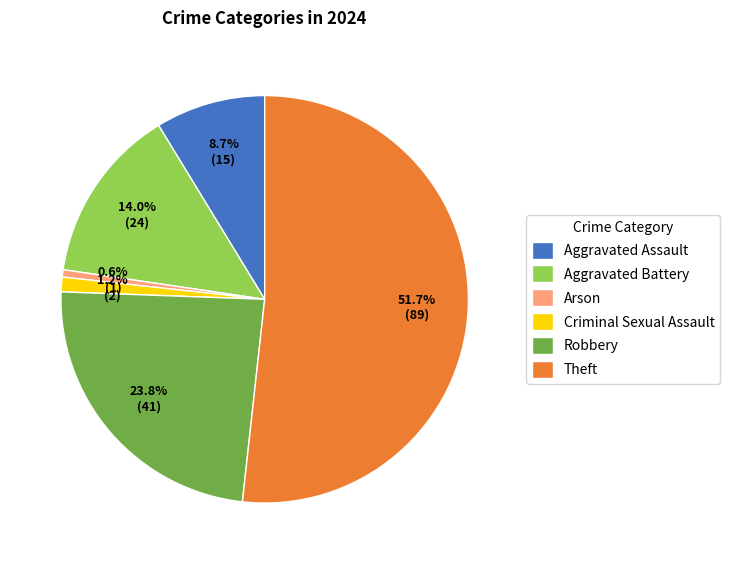

Rank the categories by value from highest to lowest.

Theft, Robbery, Aggravated Battery, Aggravated Assault, Criminal Sexual Assault, Arson